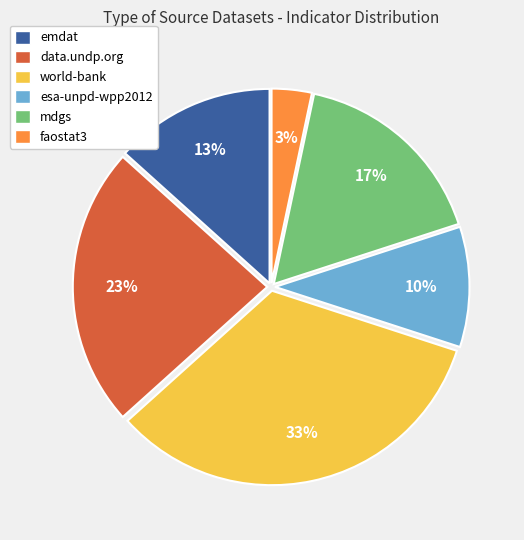

How many segments does this pie chart have?

6